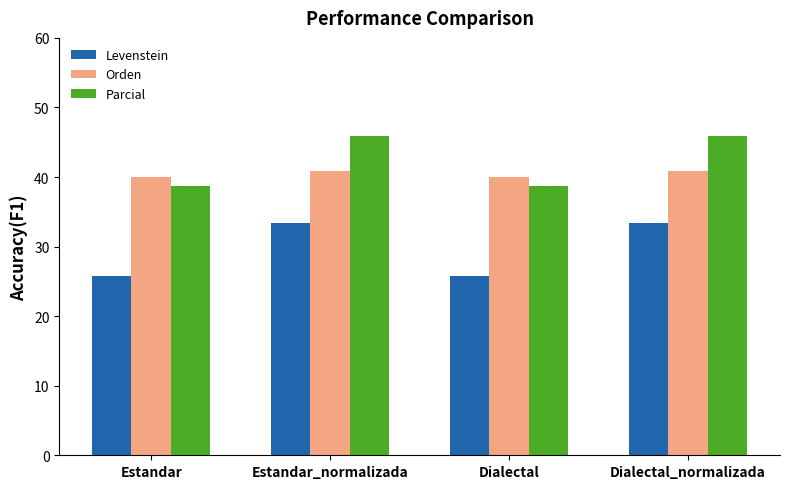

What are all the series names shown in the legend?

Levenstein, Orden, Parcial